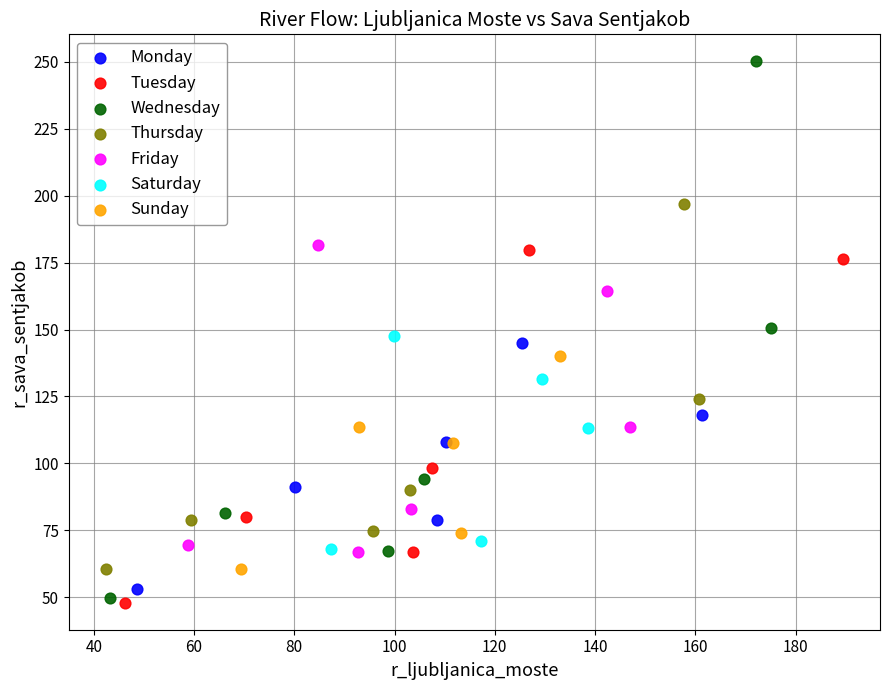

Which series reaches the maximum Y coordinate?

Wednesday